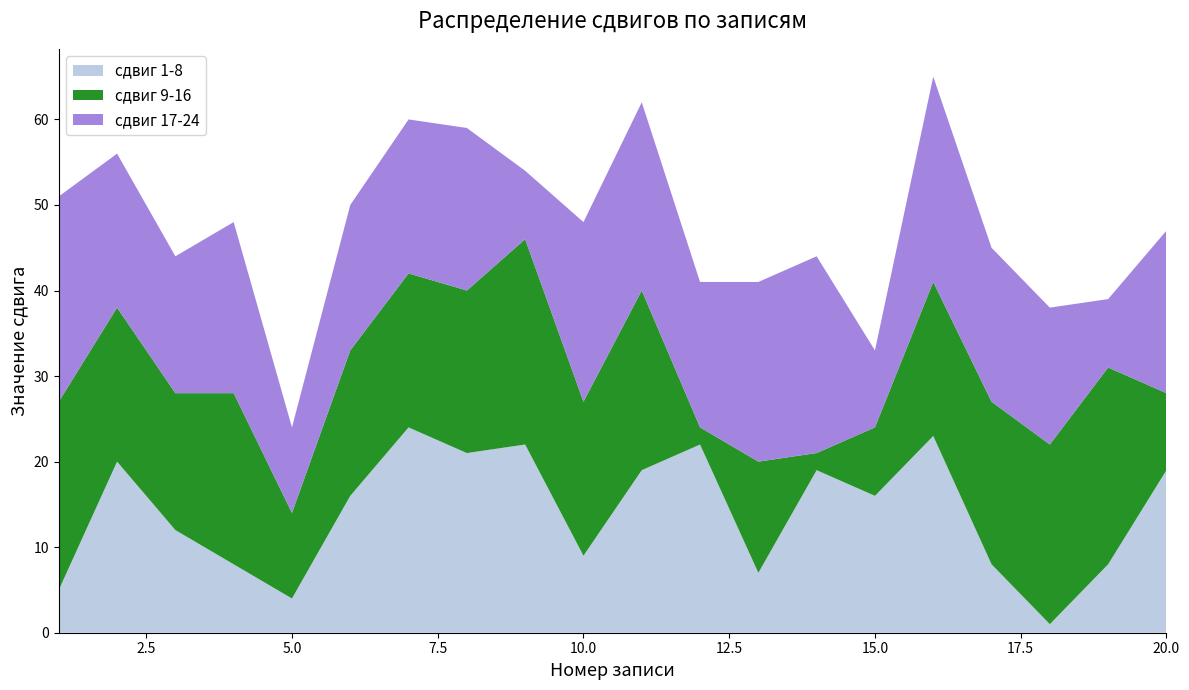

Reading left to right, what are all the values shown in this chart?

сдвиг 1-8: 1=5	2=20	3=12	4=8	5=4	6=16	7=24	8=21	9=22	10=9	11=19	12=22	13=7	14=19	15=16	16=23	17=8	18=1	19=8	20=19
сдвиг 9-16: 1=22	2=18	3=16	4=20	5=10	6=17	7=18	8=19	9=24	10=18	11=21	12=2	13=13	14=2	15=8	16=18	17=19	18=21	19=23	20=9
сдвиг 17-24: 1=24	2=18	3=16	4=20	5=10	6=17	7=18	8=19	9=8	10=21	11=22	12=17	13=21	14=23	15=9	16=24	17=18	18=16	19=8	20=19